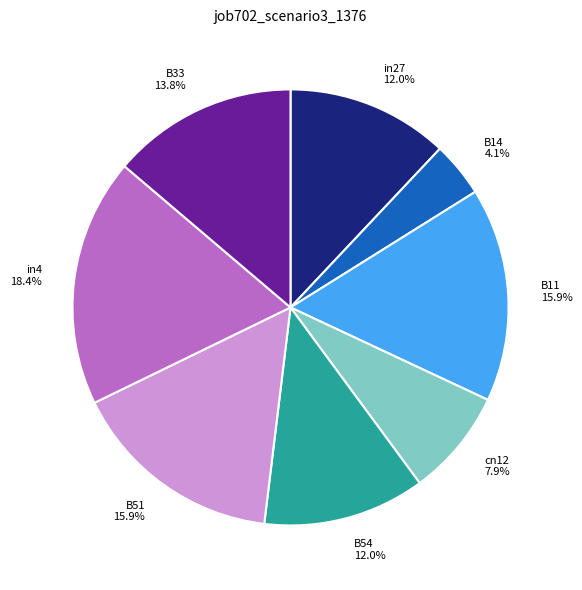

What is the largest slice in the pie chart?

in4